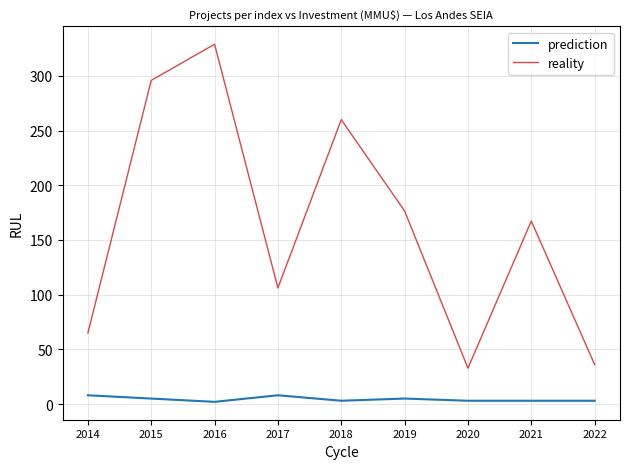

At which label does prediction first exceed 3?

2014